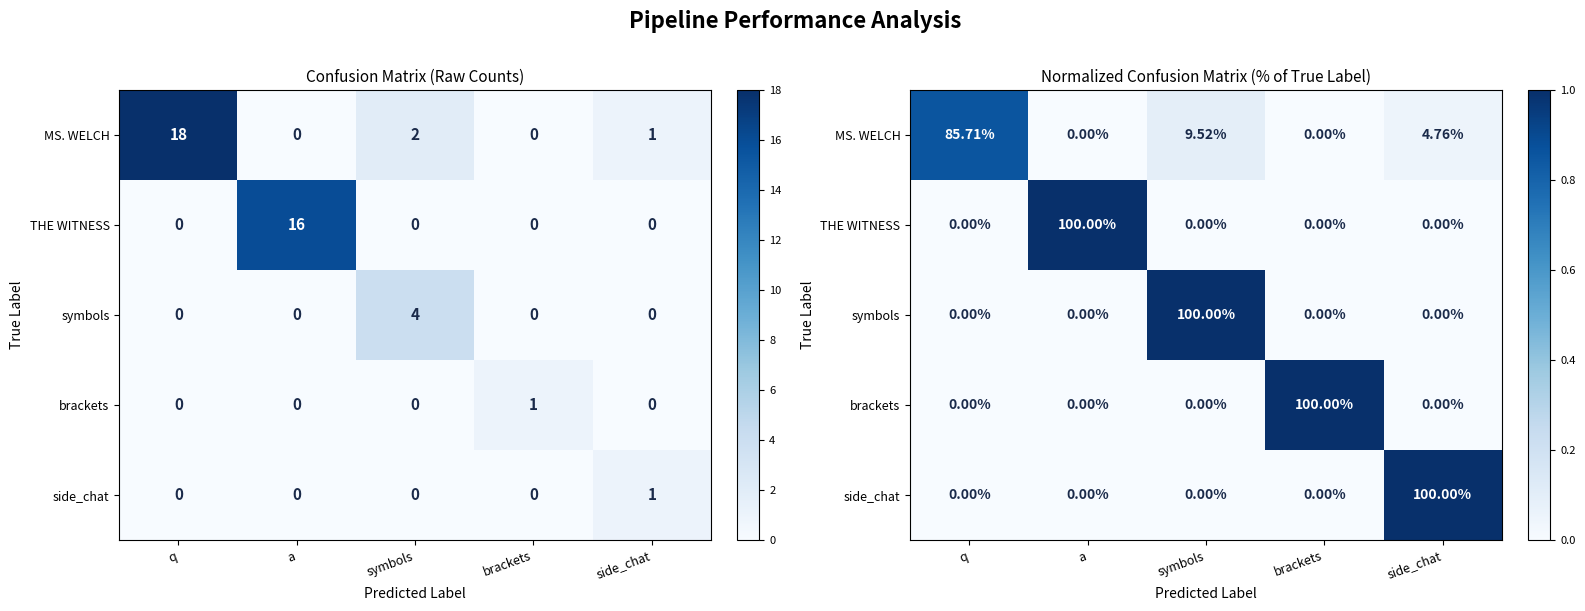

What is the sum of all THE WITNESS values?

1.0